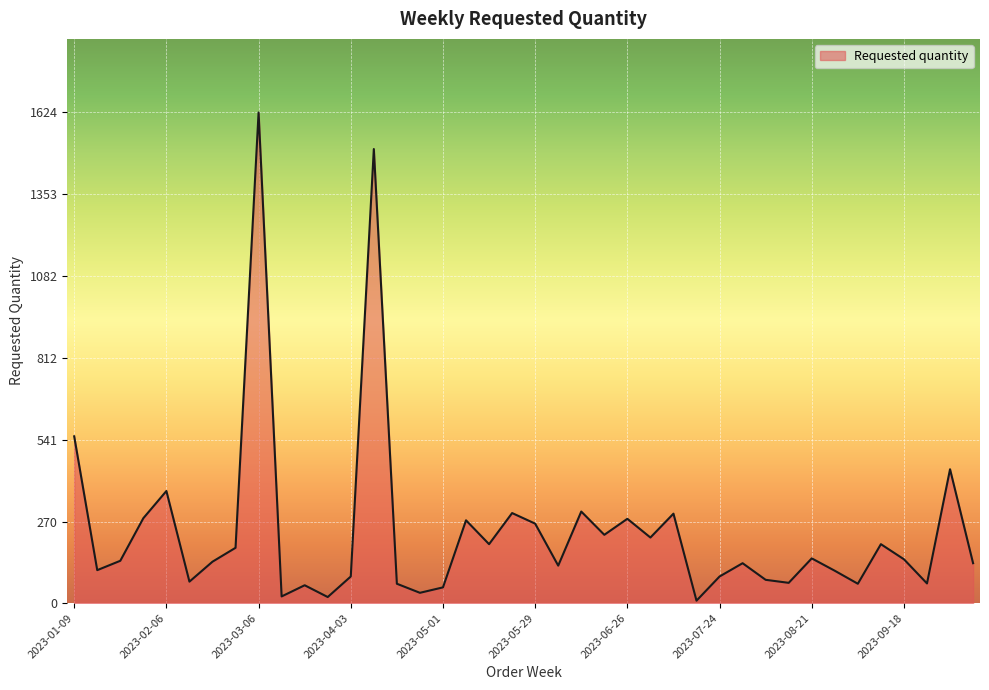

What is the greatest value displayed?

1624